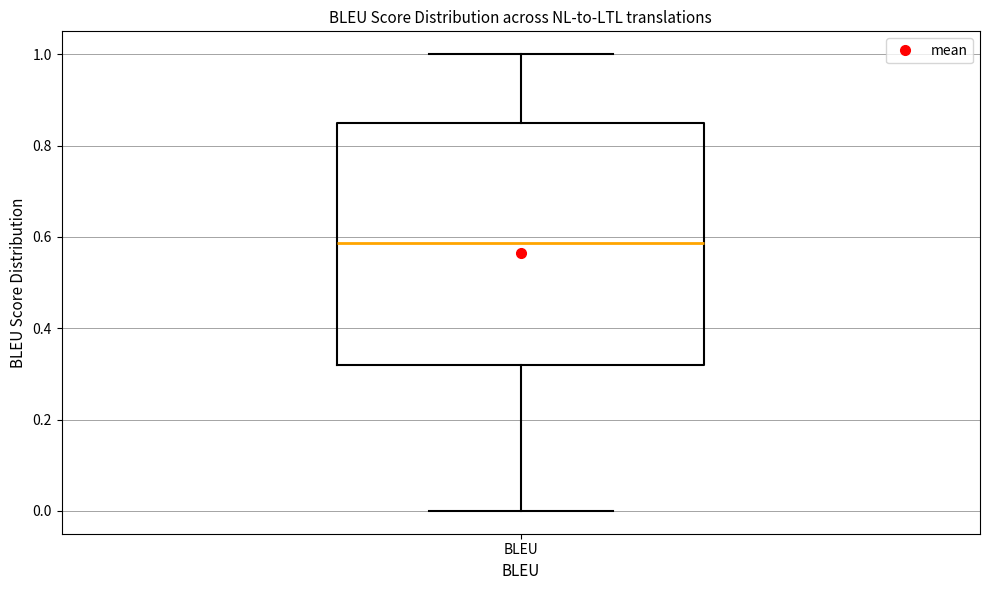

Where is the lower edge of the box for BLEU on the y-axis? The values are not printed on the chart, so give them approximately, as read against the axis.

0.32